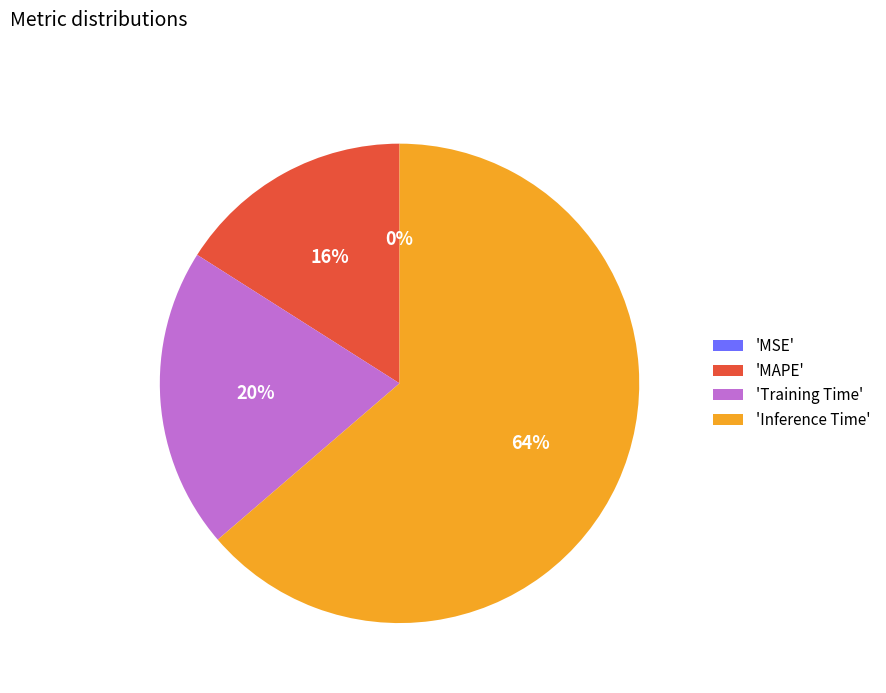

What is the ratio of the value at 'MAPE' to the value at 'Training Time'?

0.8